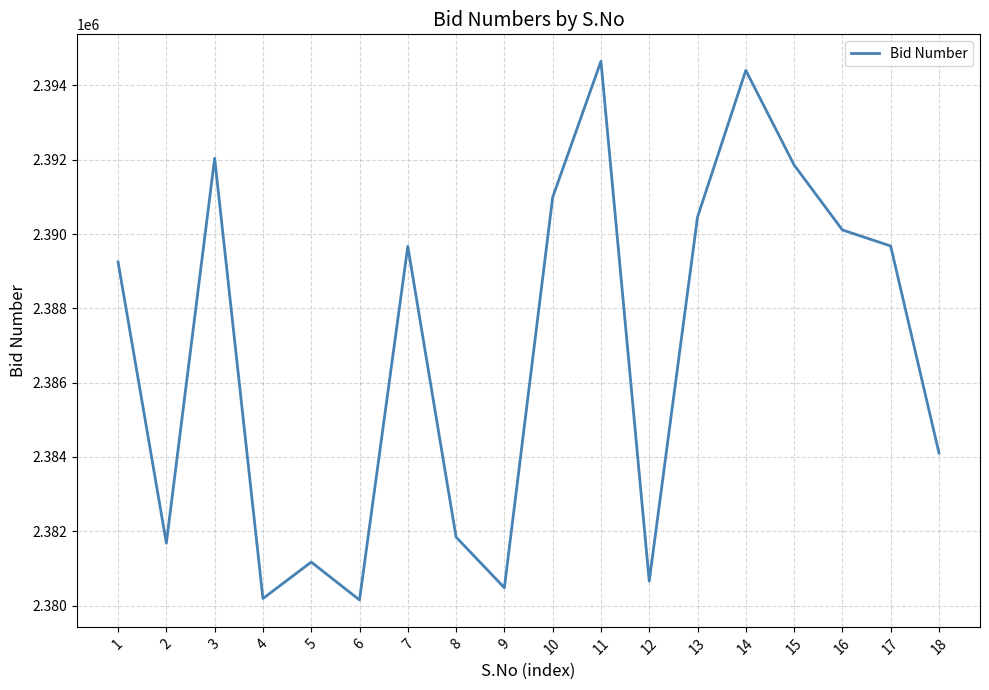

At which label is the value closest to 2387401?

1